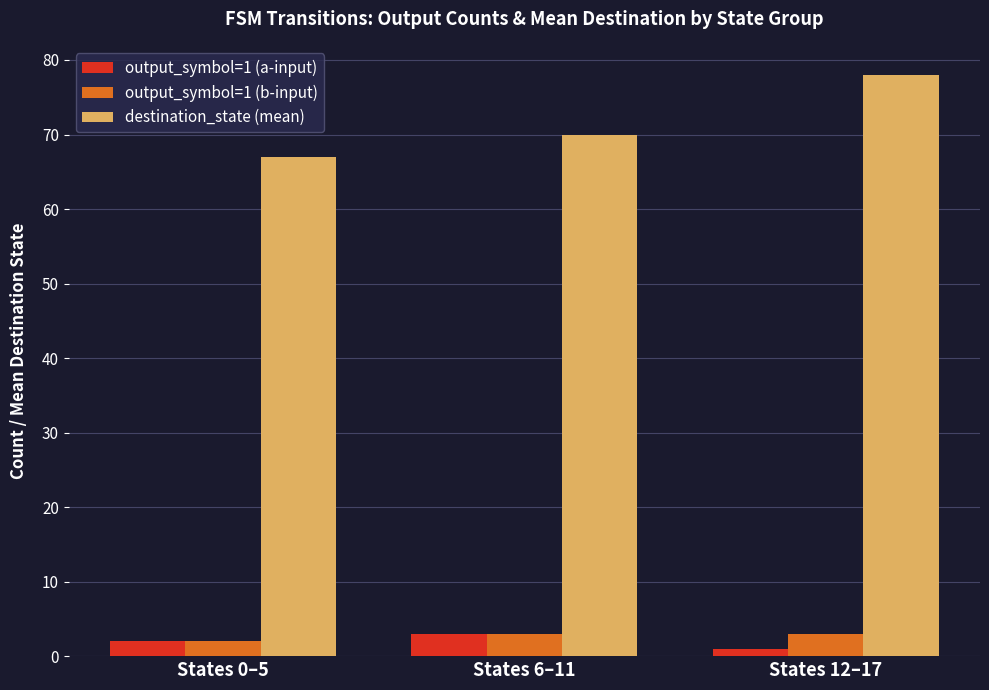

What is the average value of the destination_state (mean) series?

72